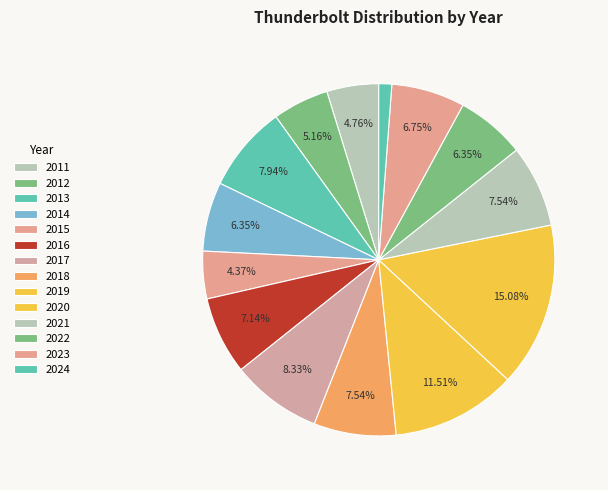

Which category has the biggest portion of the pie?

2020